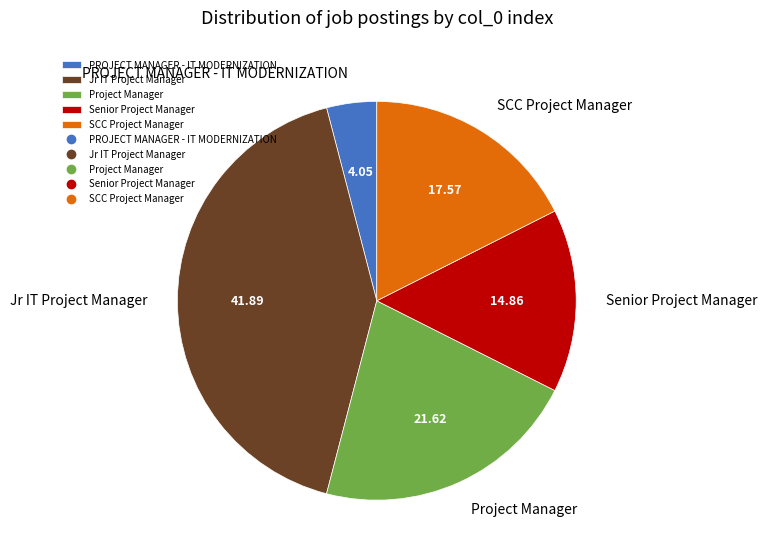

True or false: Project Manager accounts for 22% of the total.

True